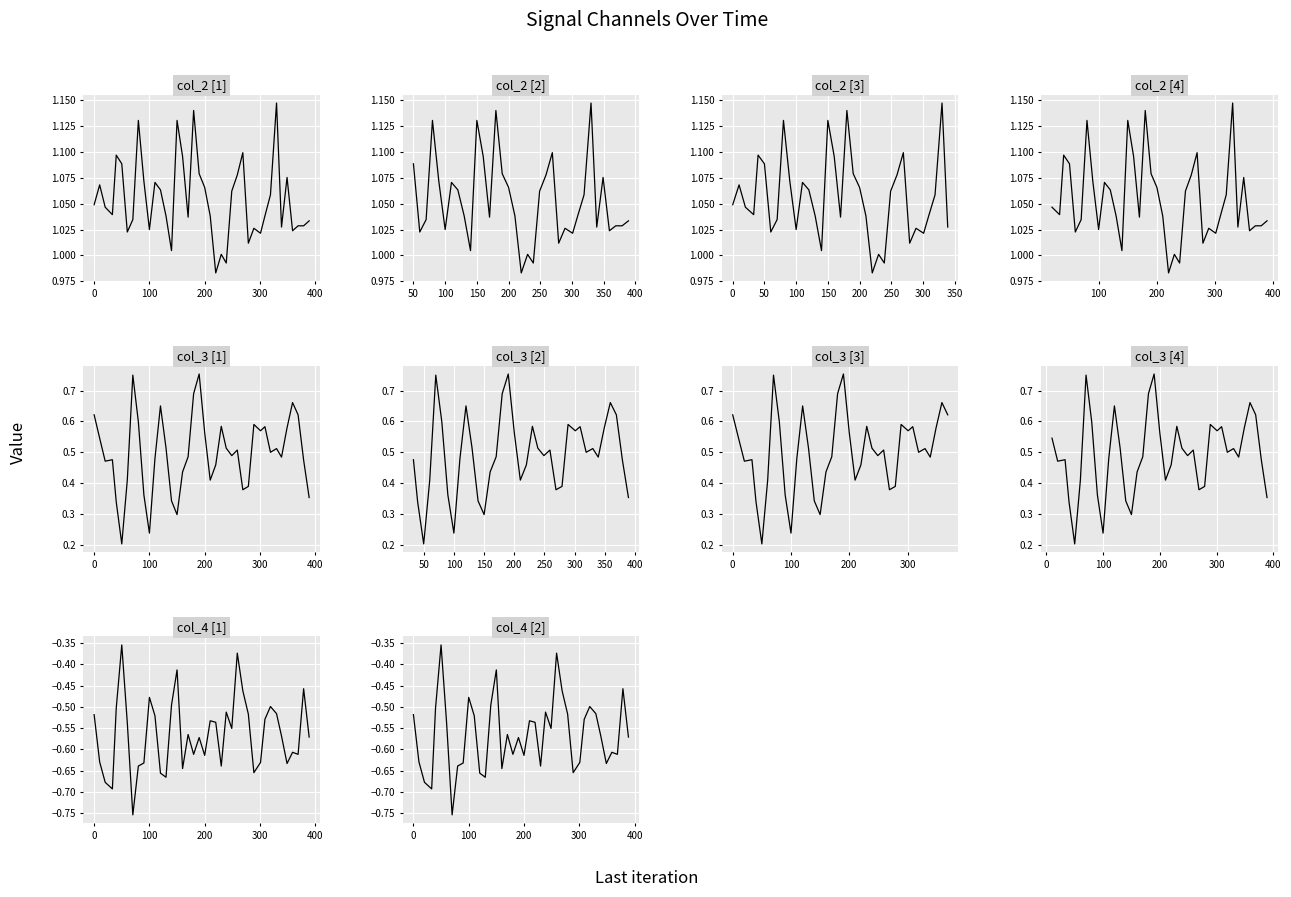

How many distinct data groups are displayed?

3